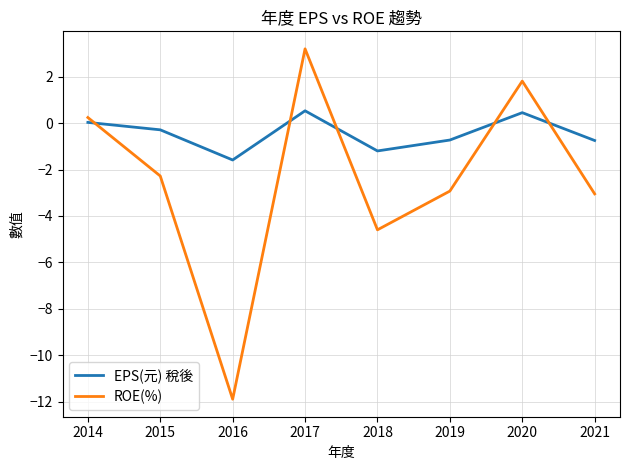

What is the maximum value for ROE(%)?

3.2